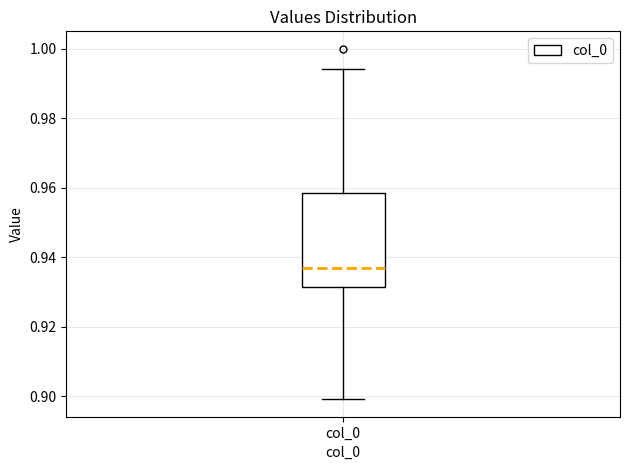

Transcribe this box plot: give where the median line is, the range the box spans, and where the two whiskers end, as read against the y-axis. The values are not printed on the chart, so give them approximately, as read against the axis.

median 0.936, box 0.932 to 0.958, whiskers 0.900 to 0.994